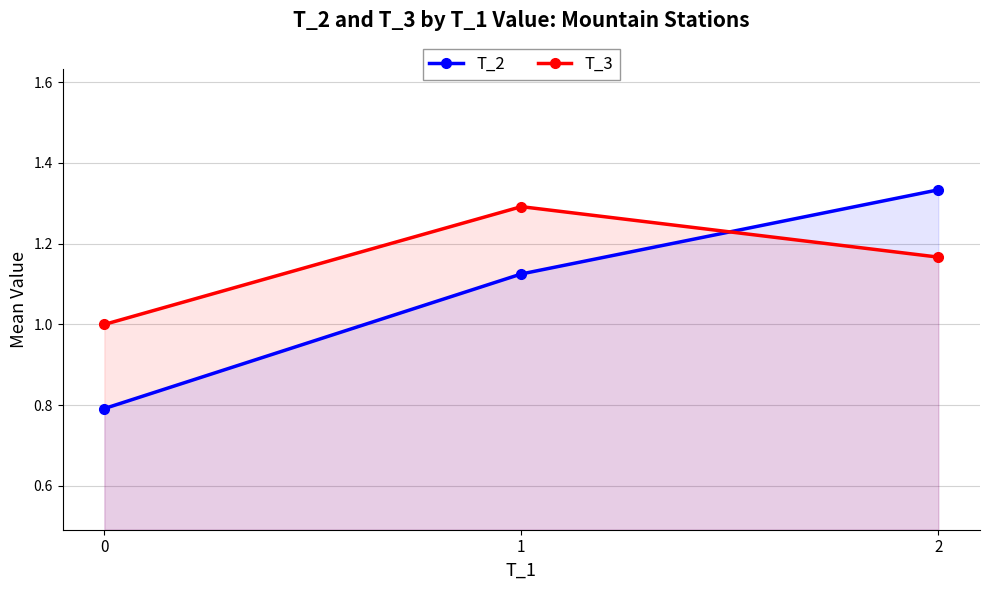

How many values in the T_2 series exceed 1?

2